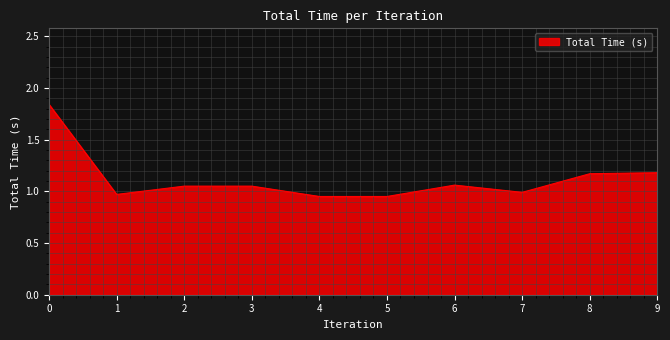

What is the sum of the values at 3 and 5?

2.0